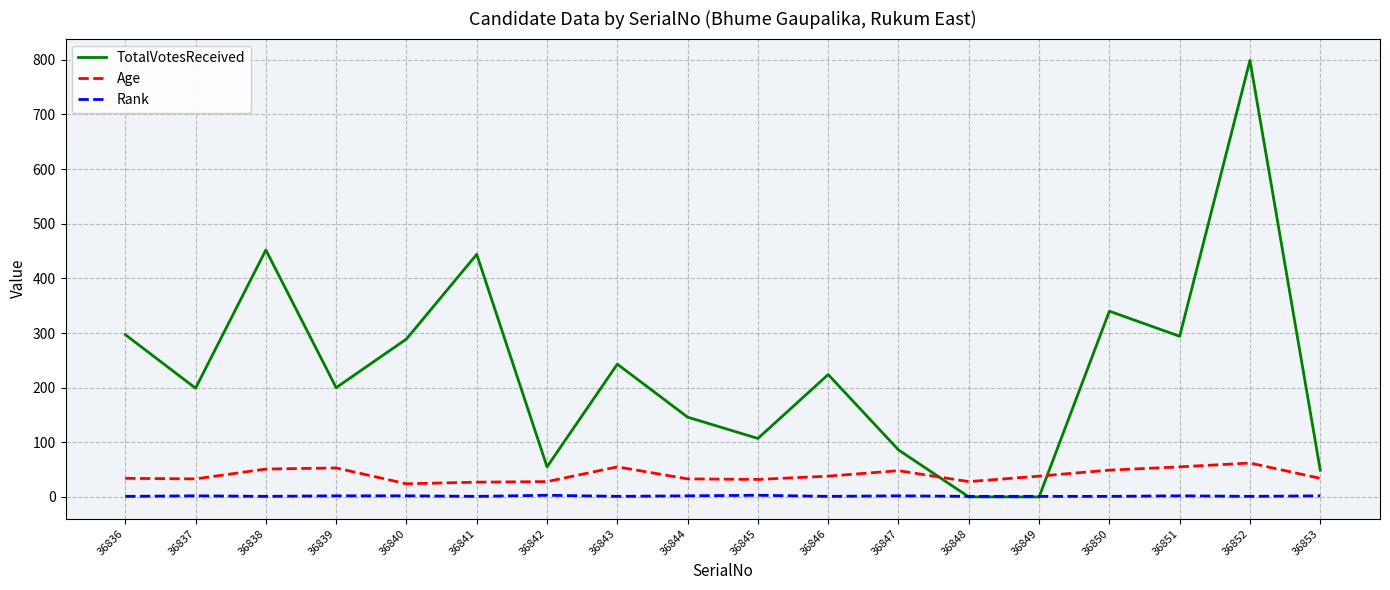

The value of Age at 36852 is 98. True or false?

False